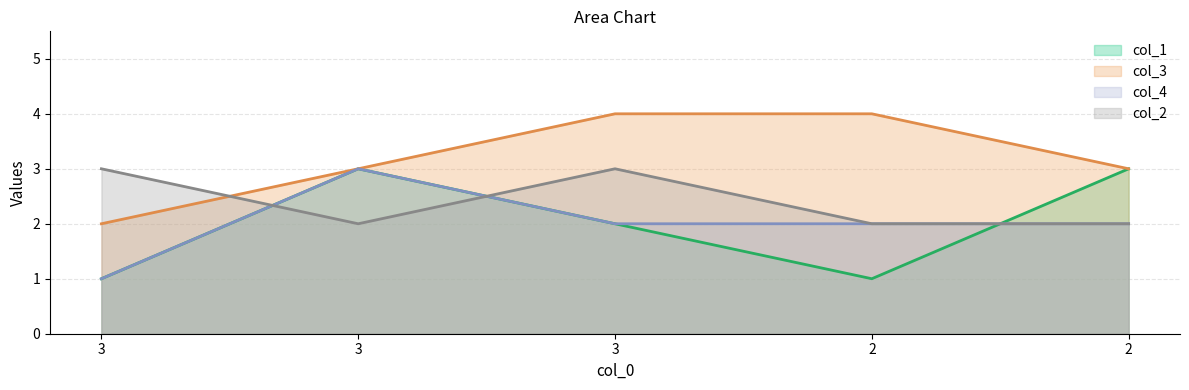

Reading left to right, transcribe all the data shown in this chart.

col_1: 3=1	3=3	3=2	2=1	2=3
col_3: 3=2	3=3	3=4	2=4	2=3
col_4: 3=1	3=3	3=2	2=2	2=2
col_2: 3=3	3=2	3=3	2=2	2=2